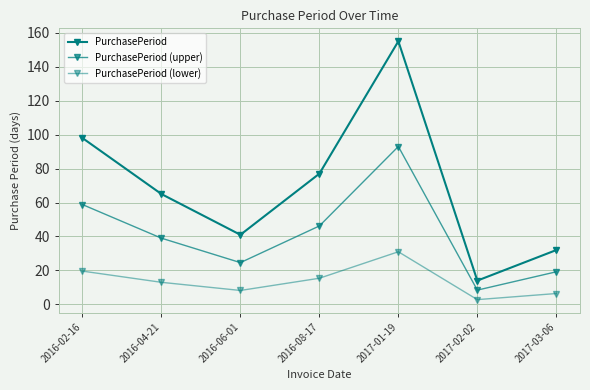

True or false: PurchasePeriod (upper) has a value of 12.4 at 2017-02-02.

False